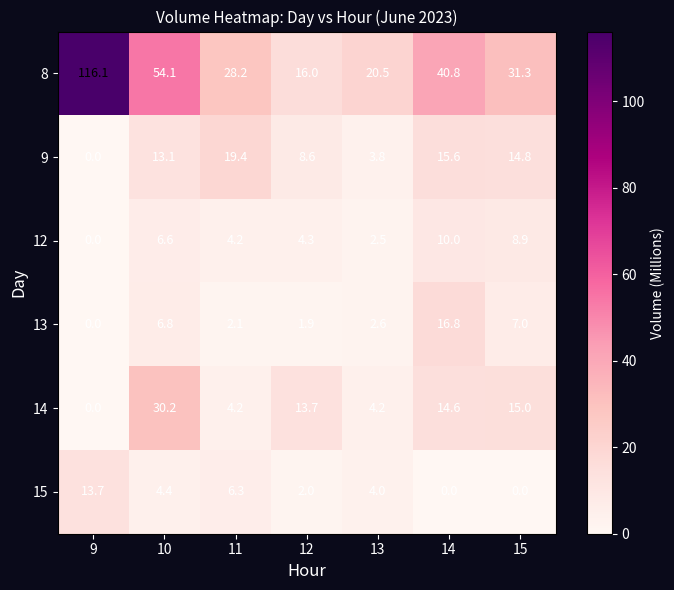

True or false: 12 has a value of 11.0 at 10.

False